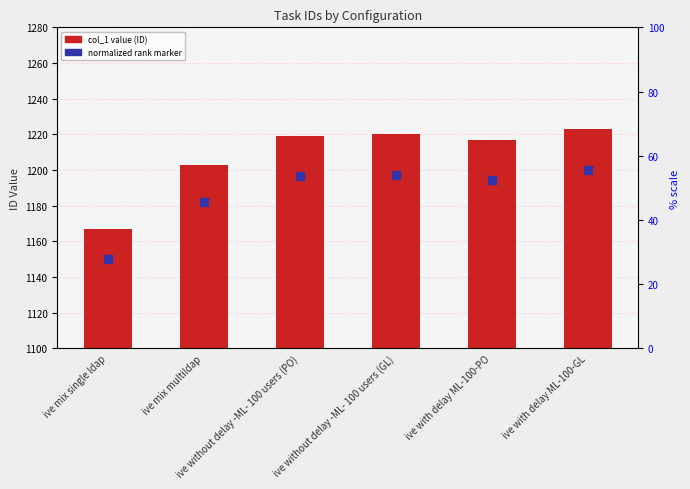

Which series has the largest Y range (max minus min)?

col_1 (ID number)